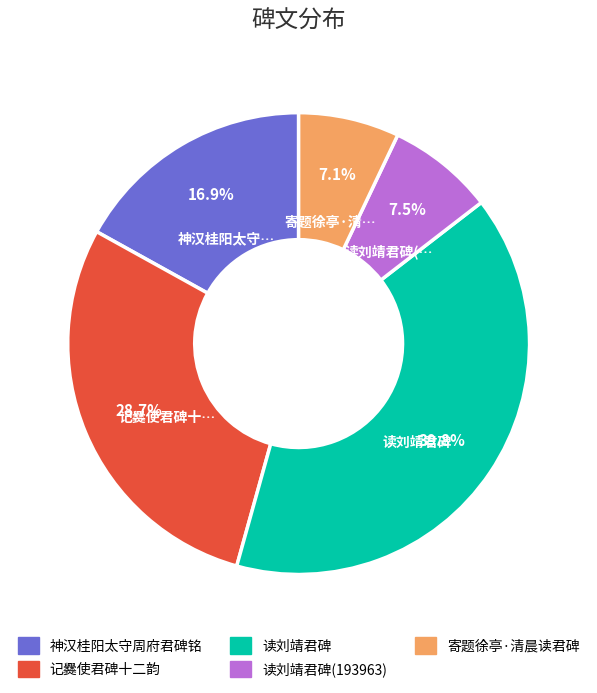

Between 记爨使君碑十二韵 and 神汉桂阳太守周府君碑铭, which is larger?

记爨使君碑十二韵